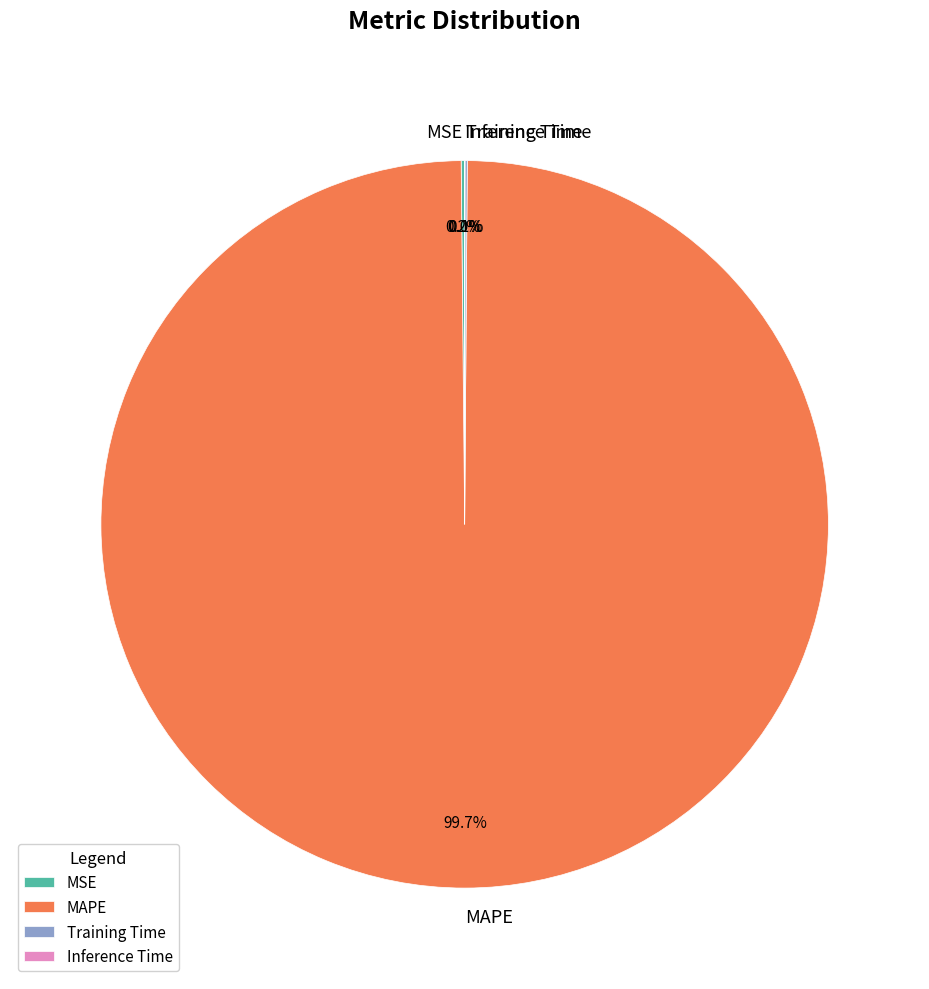

Which slice is the largest?

MAPE